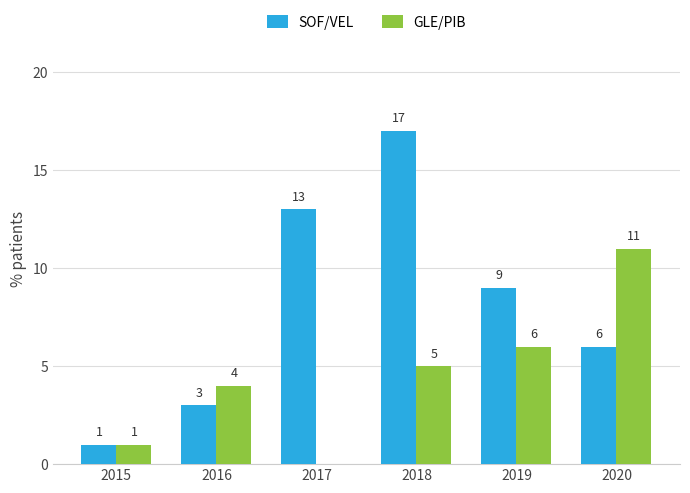

Is the value of GLE/PIB at 2015 greater than the value of SOF/VEL at 2019?

No